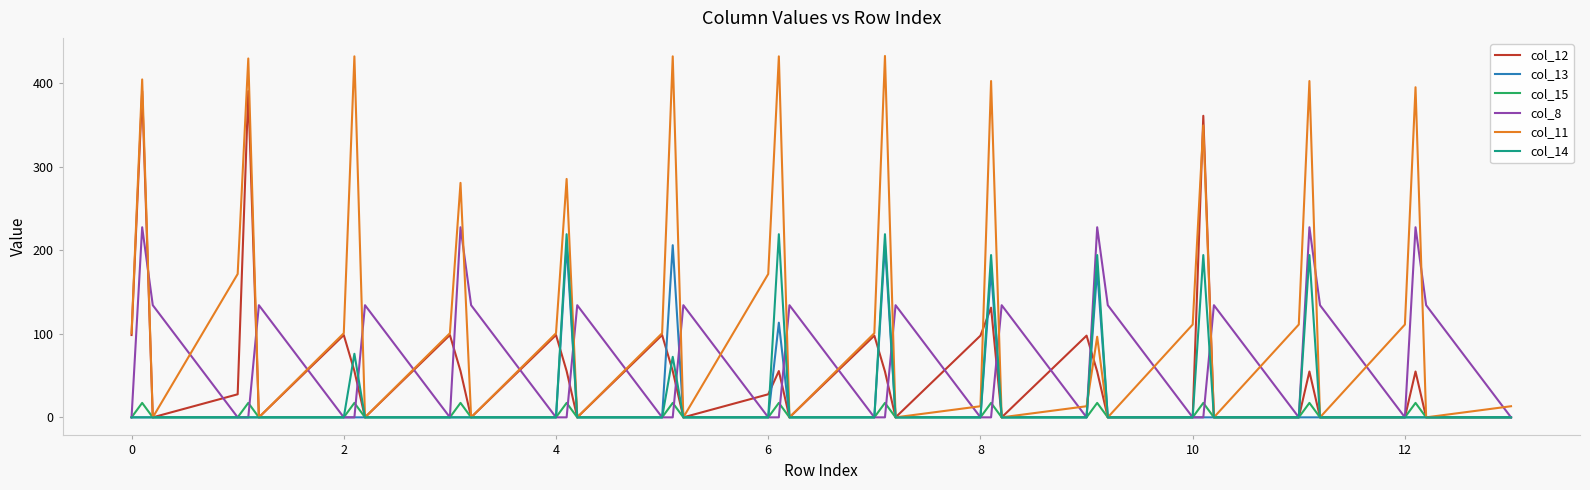

Which series has the largest total across all categories?

col_11